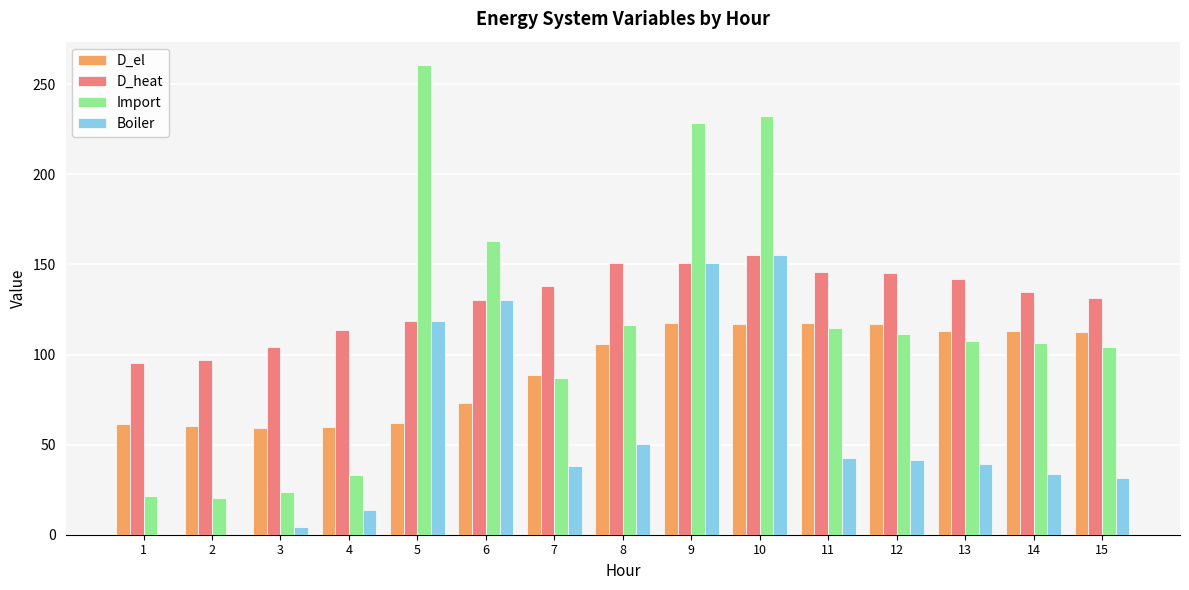

Which series has the largest total across all categories?

D_heat